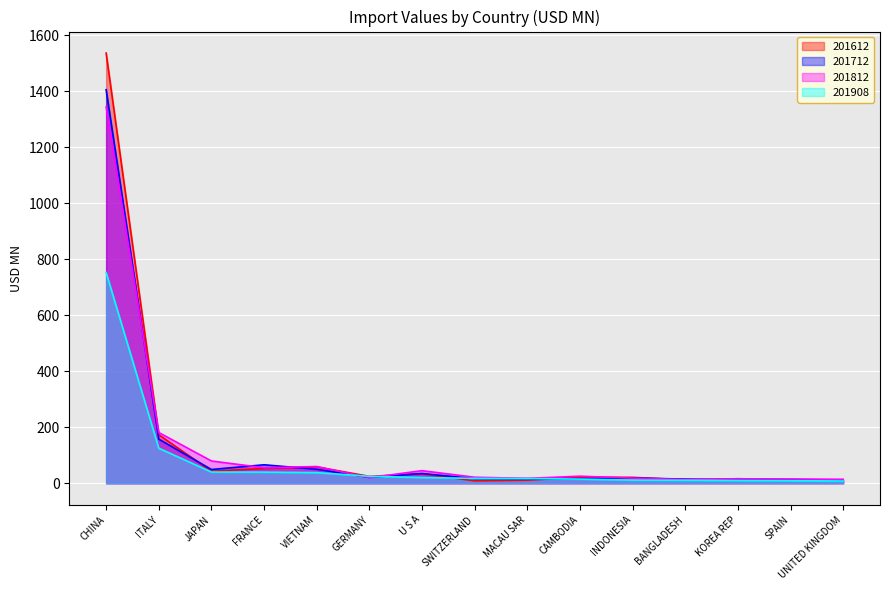

At which category is the sum across all series the highest?

CHINA